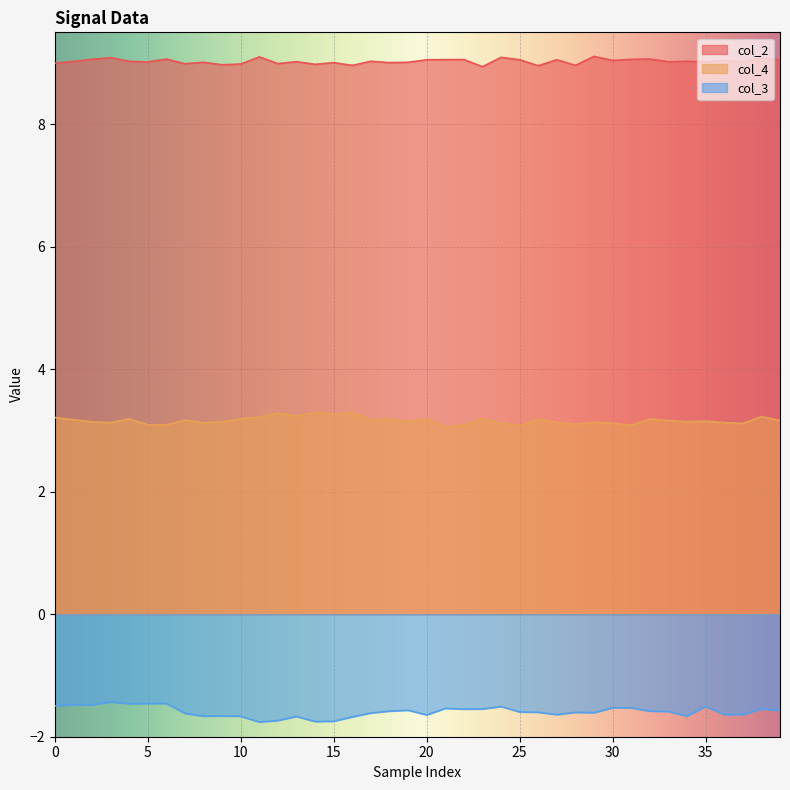

Which series has the largest total across all categories?

col_2